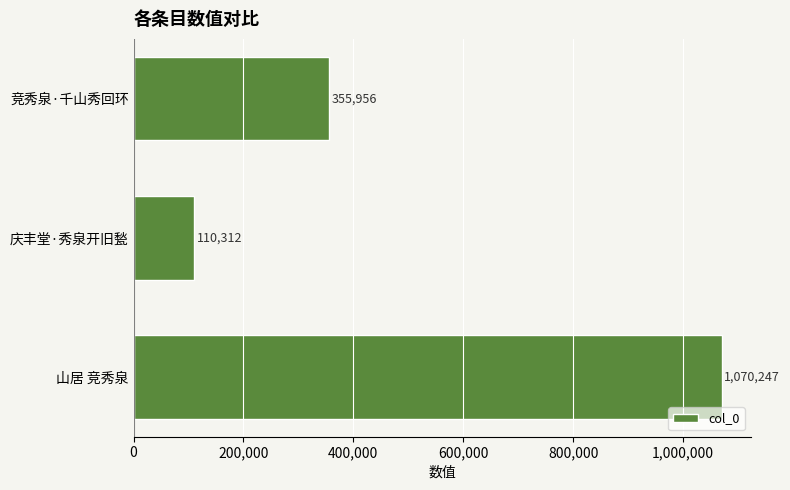

How many values are between 110312 and 1070247?

3